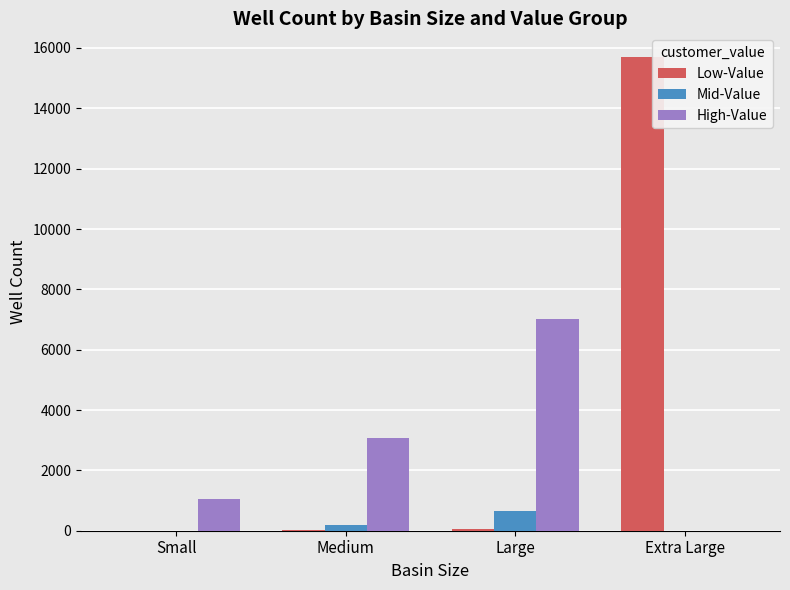

What are all the series names shown in the legend?

Low-Value, Mid-Value, High-Value